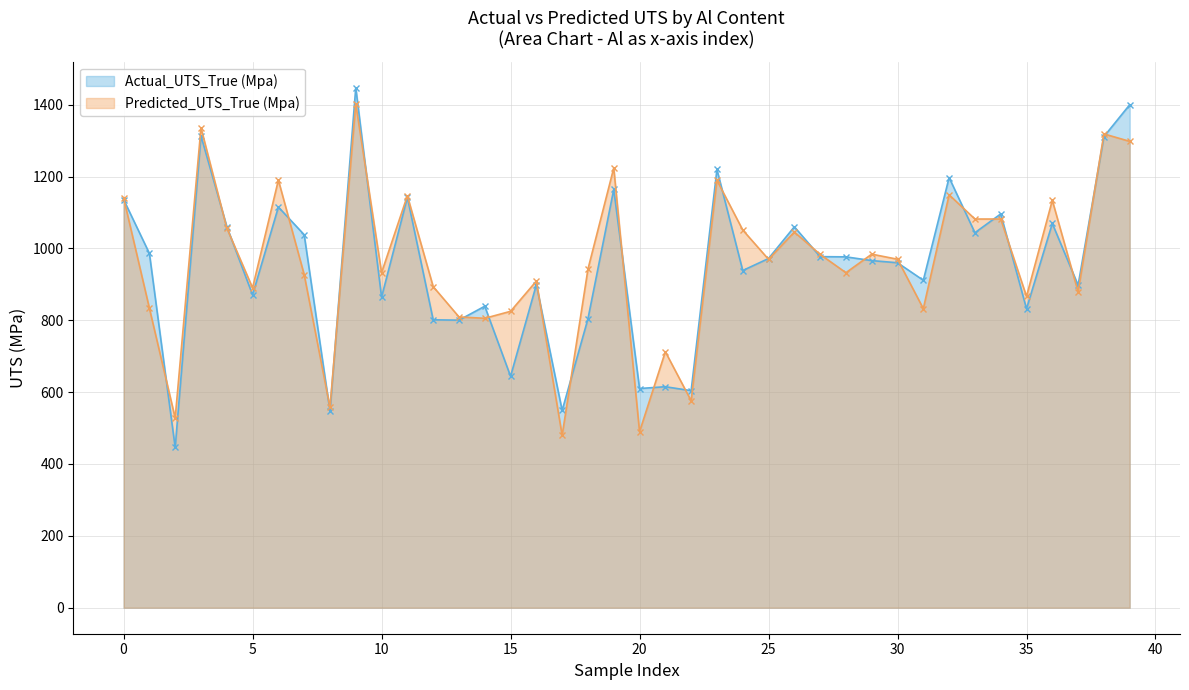

Reading left to right, transcribe all the data shown in this chart.

Actual_UTS_True (Mpa): 1136.0	986.0	446.0	1312.9	1060.7	870.7	1115.0	1038.0	547.0	1447.1	864.2	1142.0	801.2	800.2	839.0	644.0	899.0	549.0	804.0	1164.0	610.0	615.0	604.0	1219.5	938.4	971.8	1060.0	977.0	976.4	966.0	960.0	911.2	1197.0	1043.6	1095.8	832.0	1069.3	897.5	1311.0	1399.7
Predicted_UTS_True (Mpa): 1140.9	833.5	527.8	1335.6	1056.8	890.1	1190.0	927.0	557.6	1402.1	932.3	1146.4	893.6	809.3	805.4	824.8	909.0	479.6	942.1	1223.7	489.7	712.4	575.9	1189.6	1051.1	969.5	1045.5	983.2	932.3	983.9	969.8	832.2	1149.1	1081.7	1081.7	866.5	1133.7	879.1	1318.5	1297.8